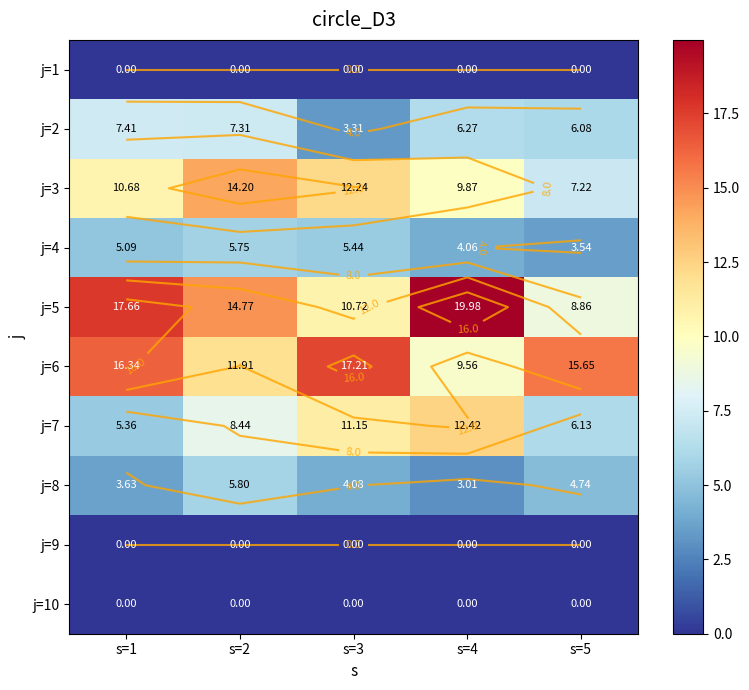

Which series changed the most between s=3 and s=5?

j=3